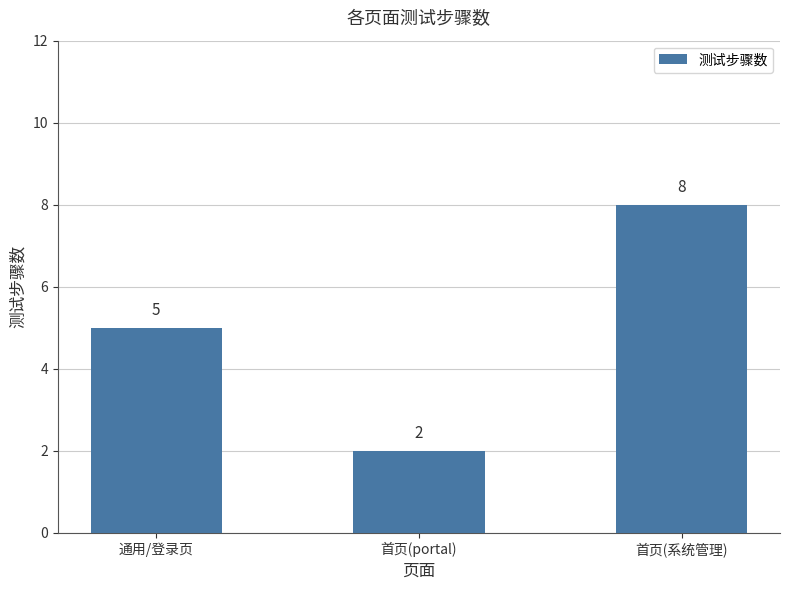

List the labels in order of value, smallest first.

首页(portal), 通用/登录页, 首页(系统管理)